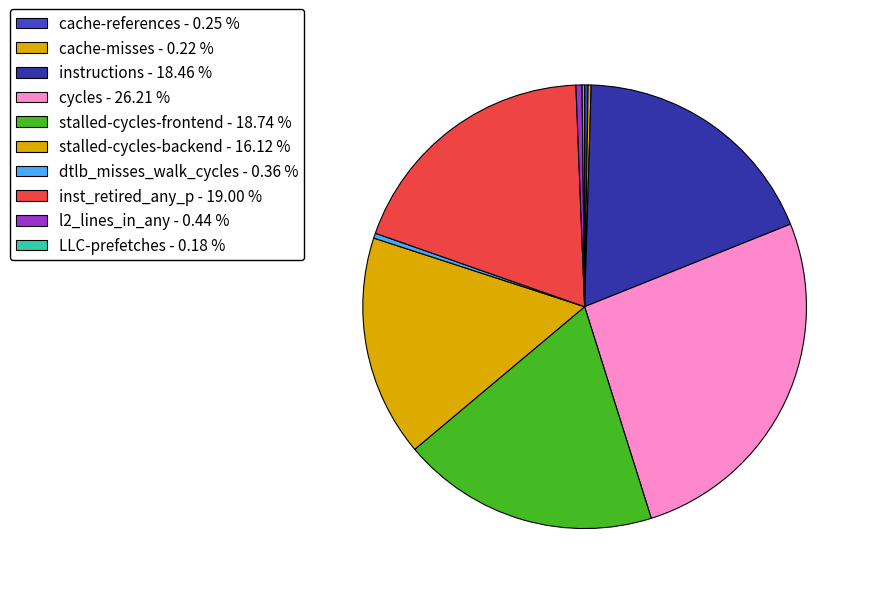

Count the number of slices in the pie.

10